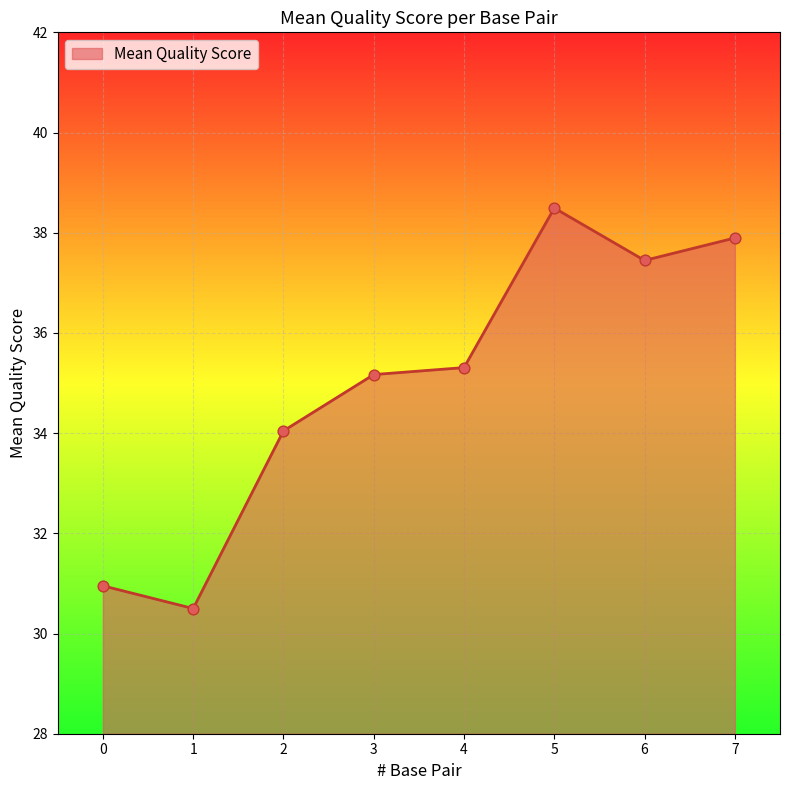

Which has a higher value, 1 or 2?

2